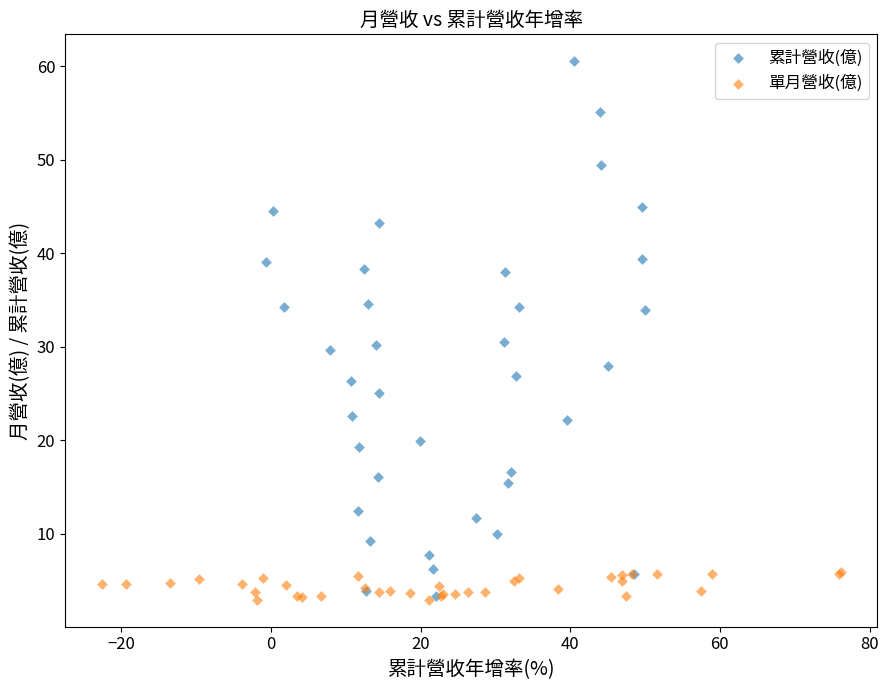

Which series contains the highest Y value?

累計營收(億)